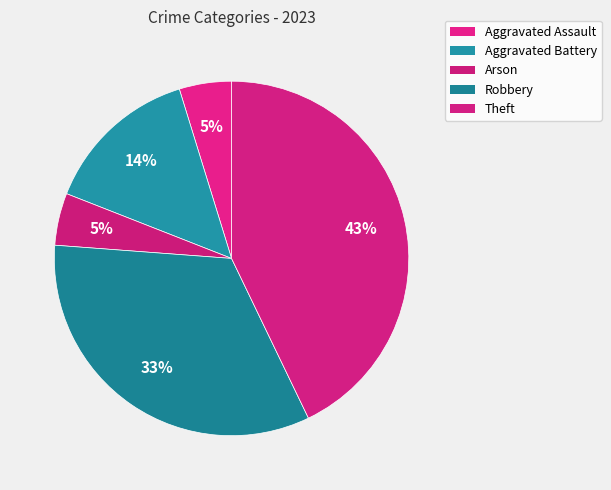

Rank the categories by value from lowest to highest.

Aggravated Assault, Arson, Aggravated Battery, Robbery, Theft